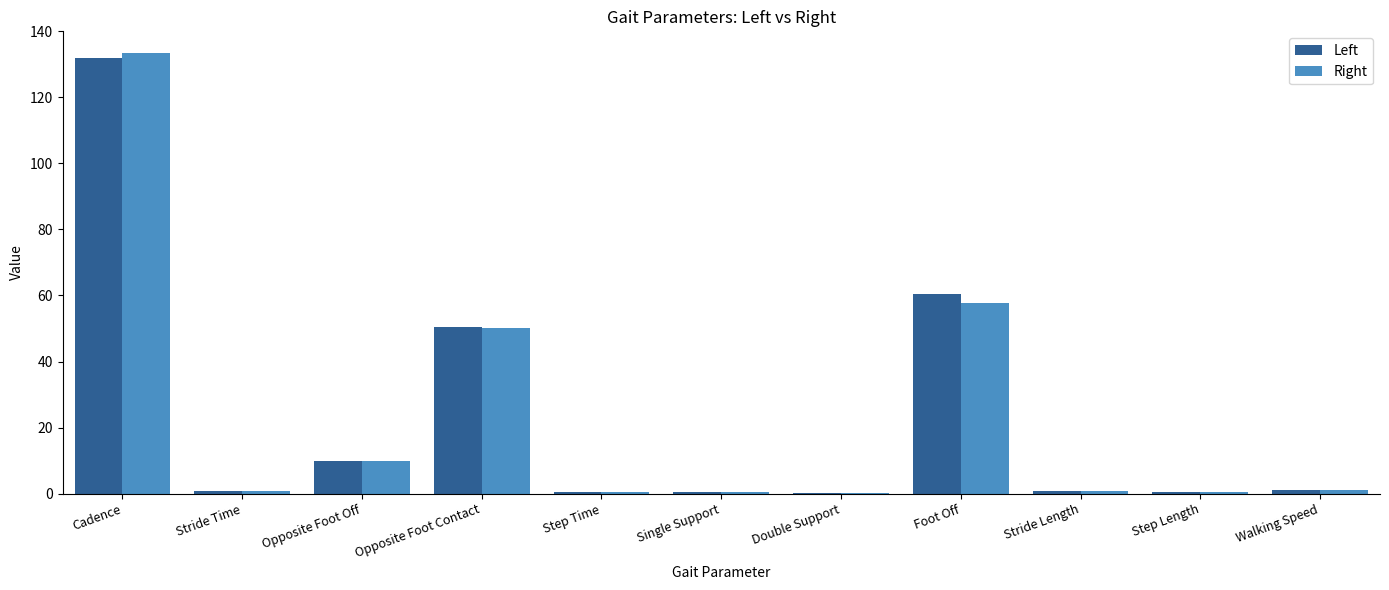

The Right series shows 76.3 at Foot Off. True or false?

False